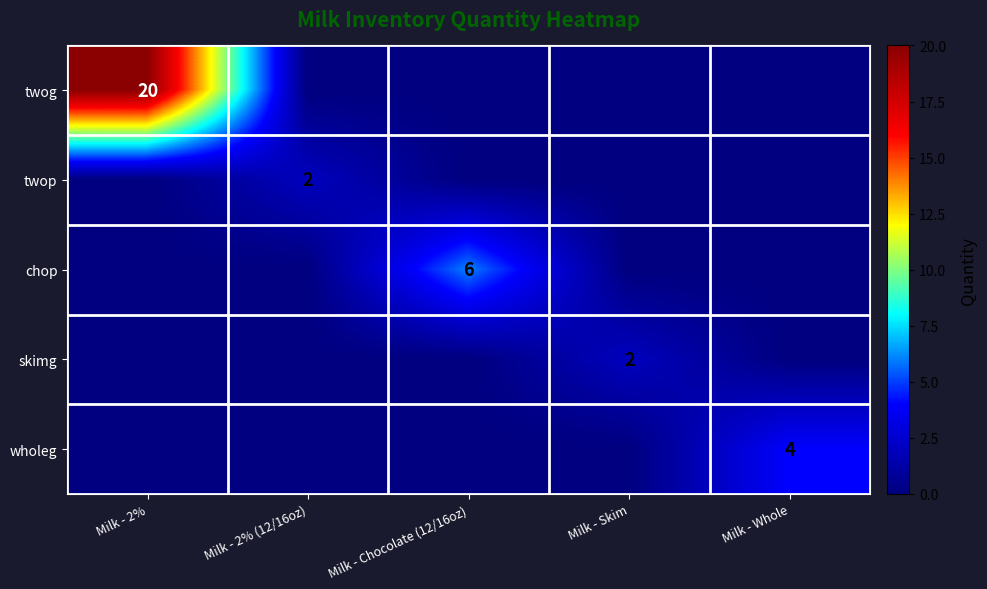

Is it true that wholeg equals 2 at Milk - Whole?

False